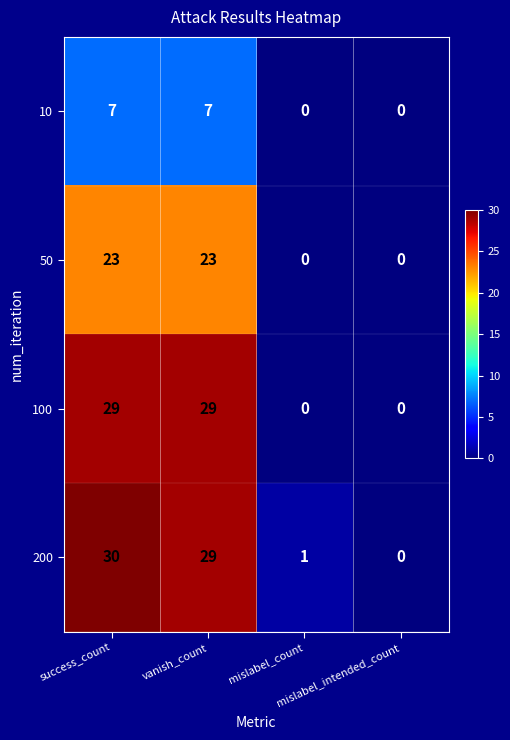

What is the maximum value shown in the chart?

30